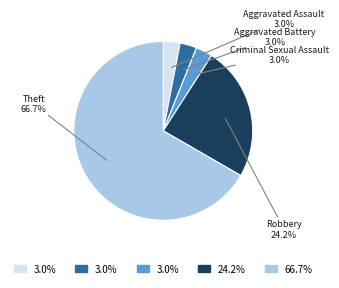

Approximately how many times larger is the value at Criminal Sexual Assault compared to Robbery?

0.1